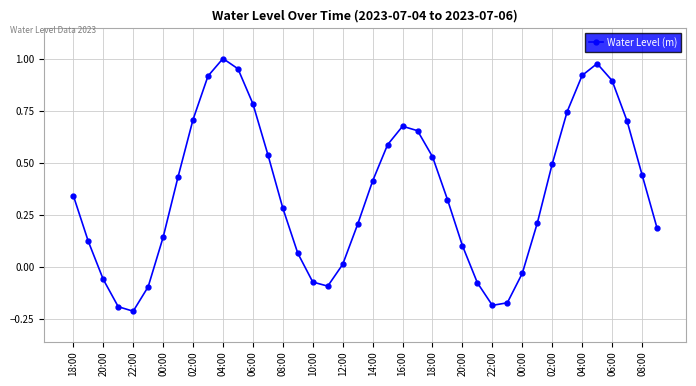

What is the difference between the maximum and minimum values?

1.2